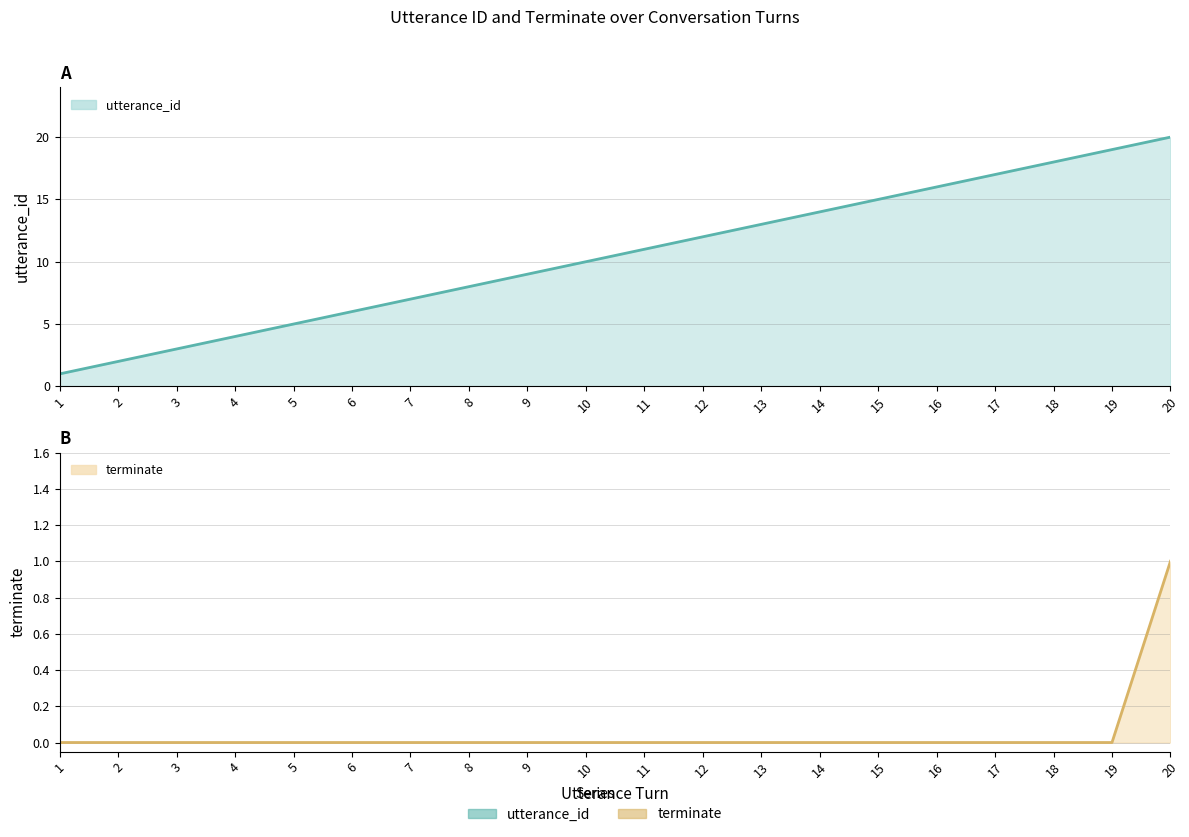

What is the sum of all terminate values?

1